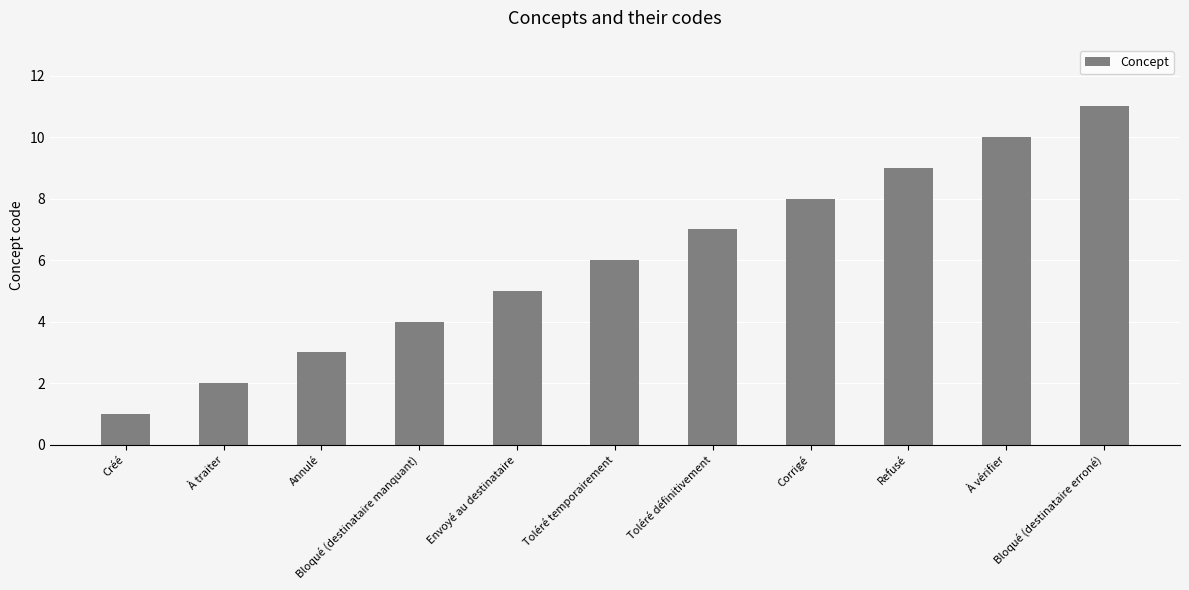

The chart shows a value of 2 at Bloqué (destinataire manquant). True or false?

False